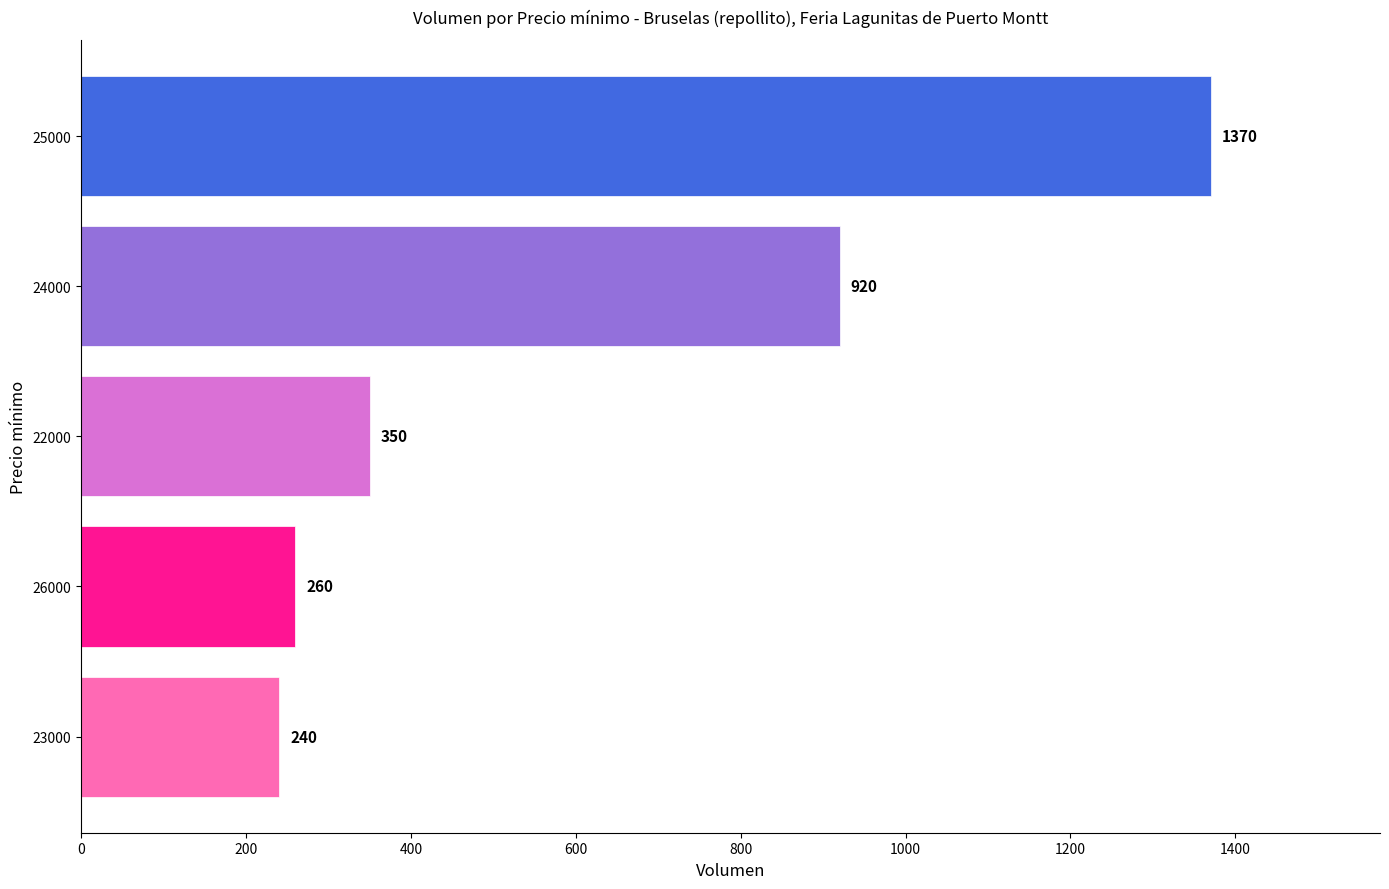

Reading bottom to top, list all the values displayed in this chart.

23000=240	26000=260	22000=350	24000=920	25000=1370